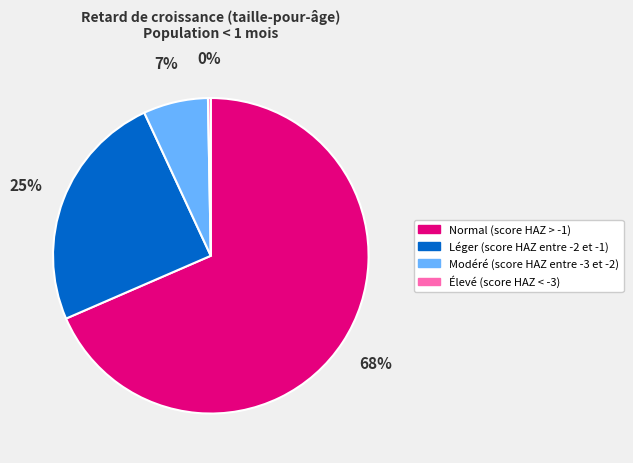

How many slices are in this pie chart?

4